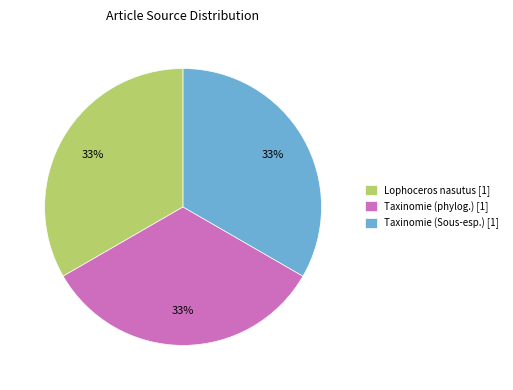

Count the number of slices in the pie.

3